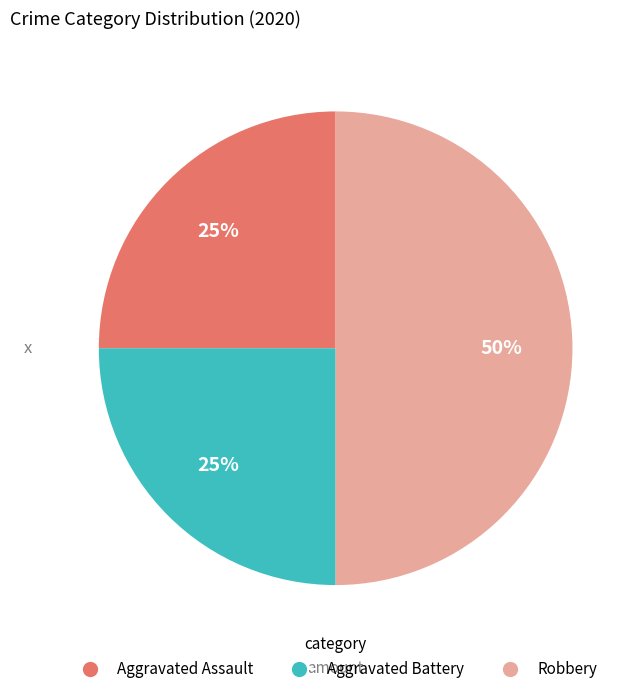

What is the largest slice in the pie chart?

Robbery